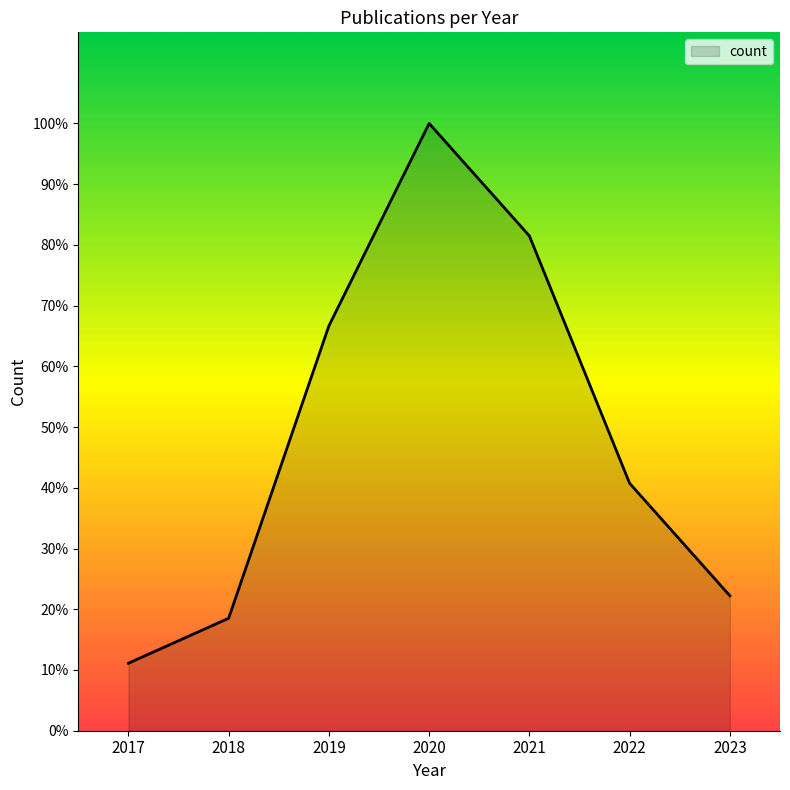

Reading right to left, transcribe all the data shown in this chart.

2023=6	2022=11	2021=22	2020=27	2019=18	2018=5	2017=3